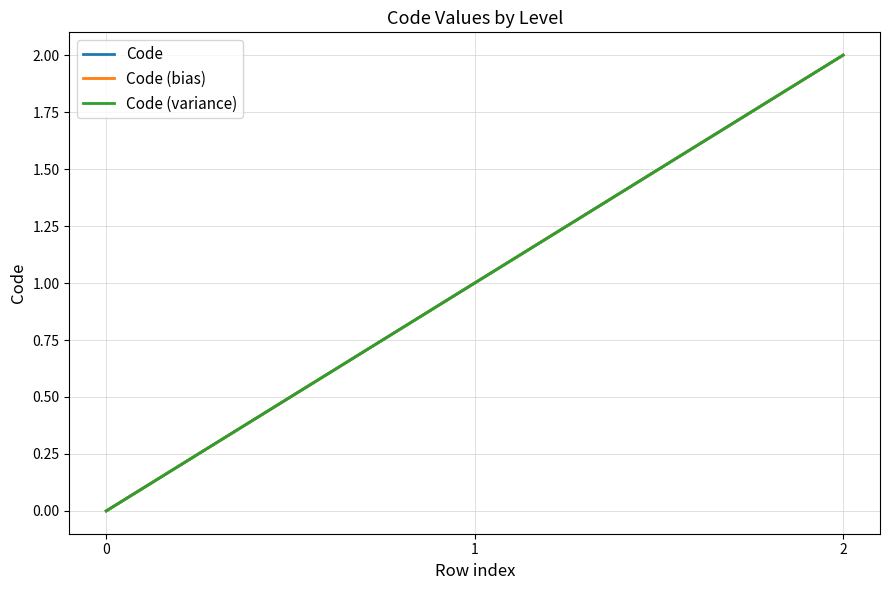

Does the chart display data point markers on the line(s)?

No